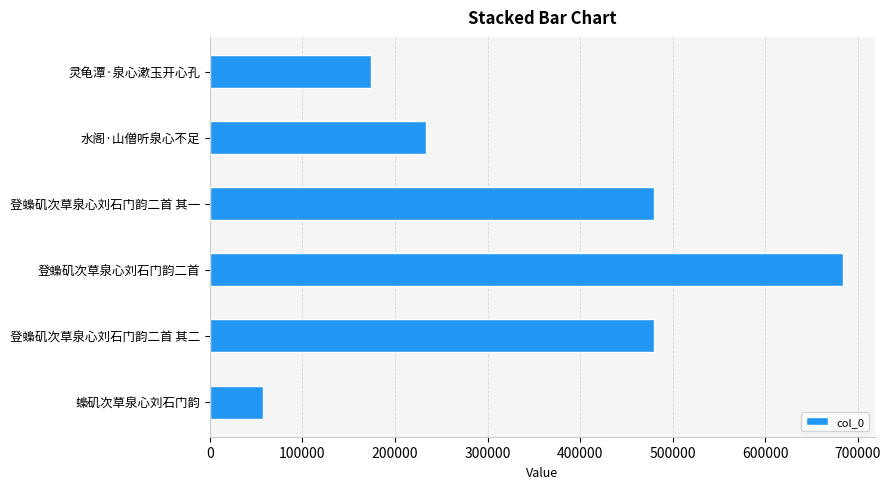

What is the ratio of the value at 登蟂矶次草泉心刘石门韵二首 其二 to the value at 登蟂矶次草泉心刘石门韵二首?

0.7